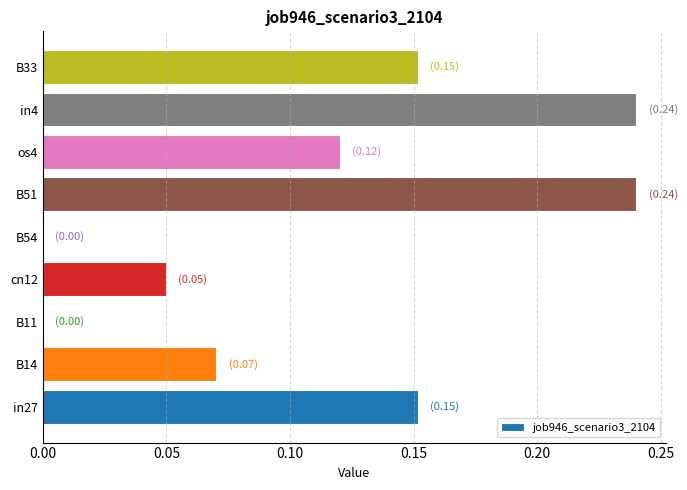

What is the change in value from B54 to in4?

+0.2